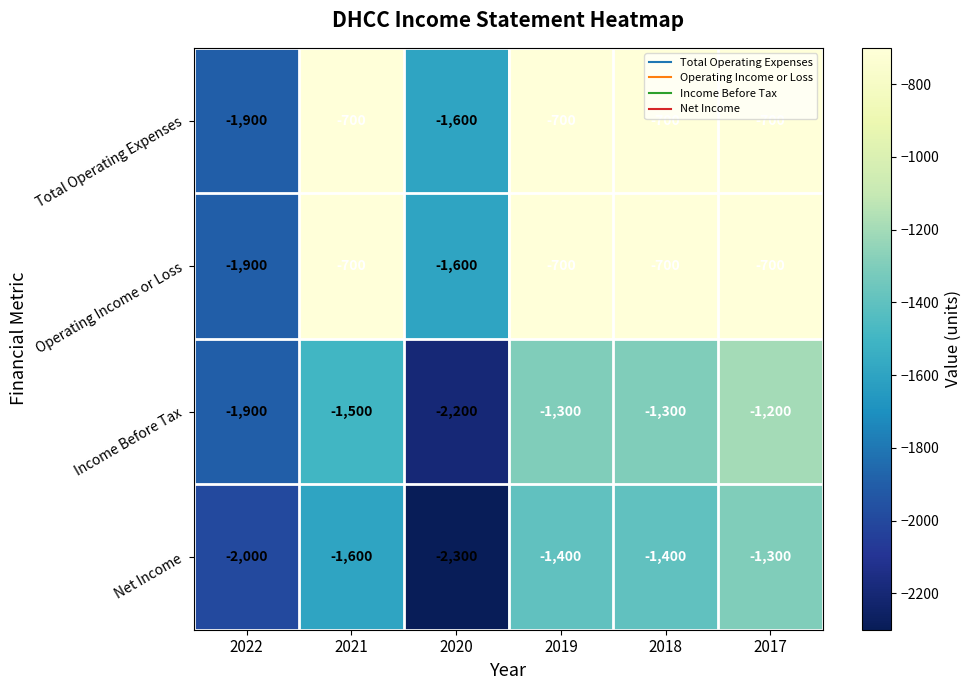

Count the Operating Income or Loss values in the range -1600 to -700.

5